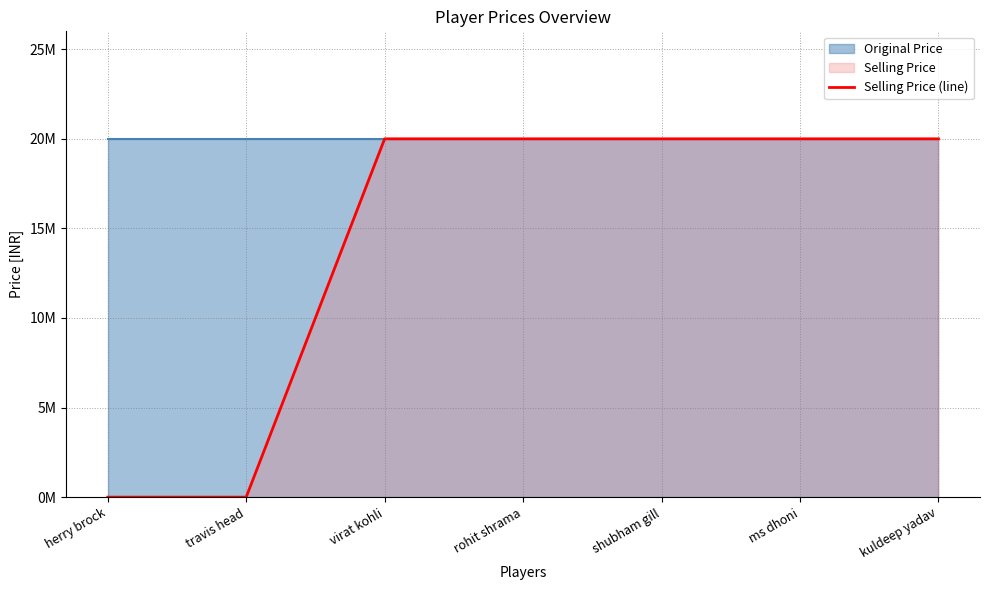

Rank the categories by value from lowest to highest.

herry brock, travis head, virat kohli, rohit shrama, shubham gill, ms dhoni, kuldeep yadav